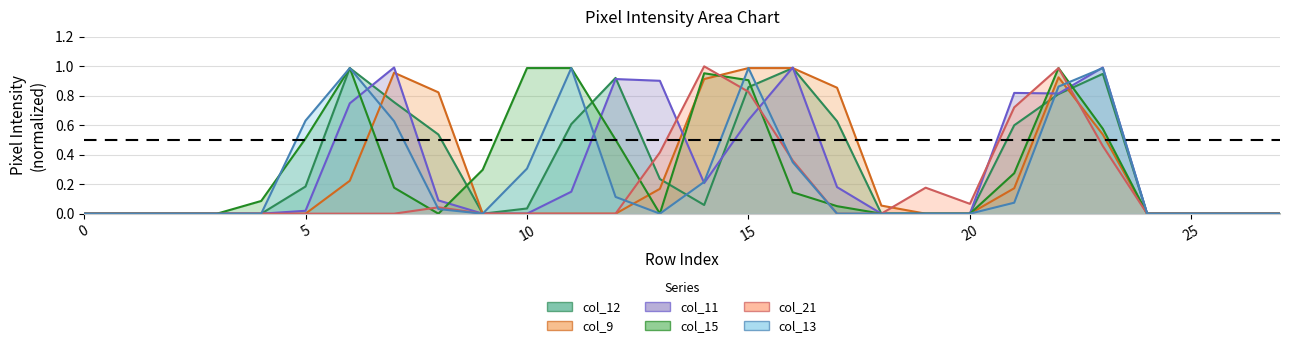

The value of col_9 at 8 is 1.4. True or false?

False